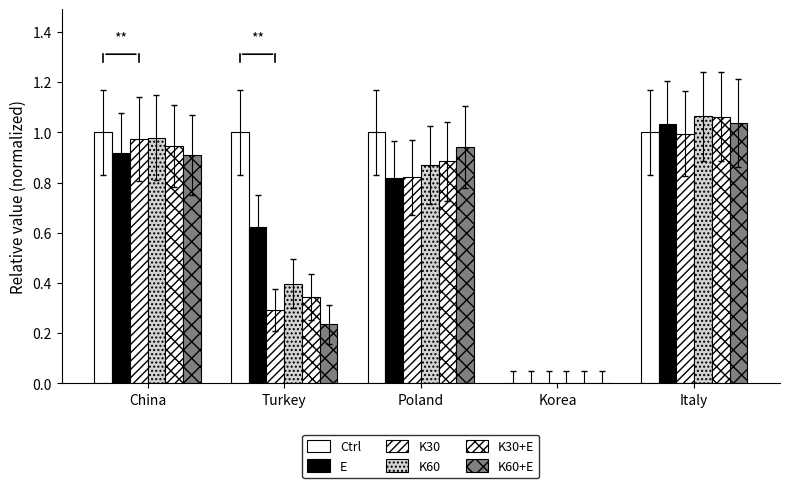

Which series has the largest total across all categories?

Ctrl